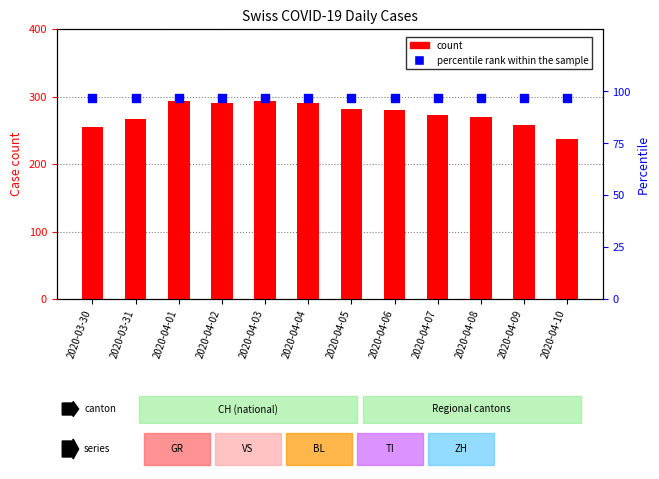

Which series has the largest total across all categories?

count